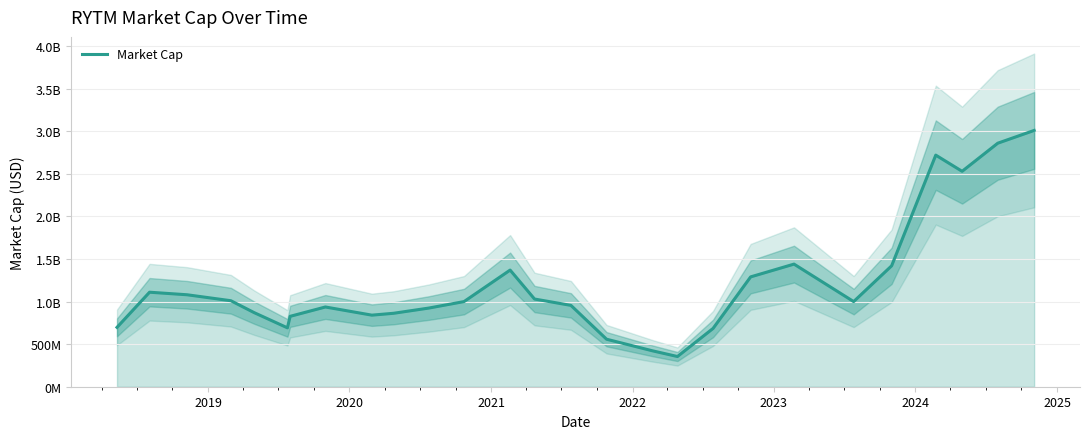

What is the greatest value displayed?

3010000000